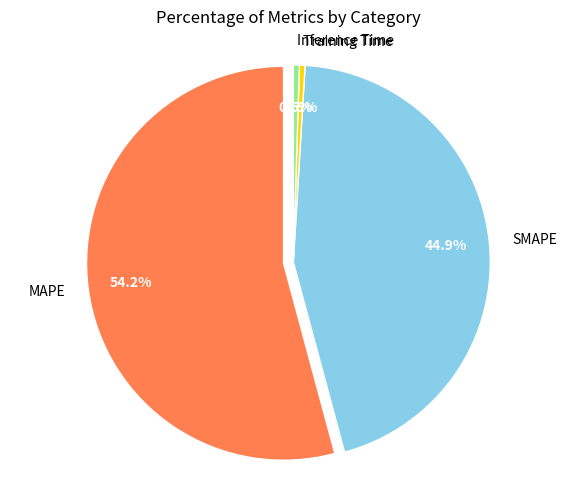

What percentage is the SMAPE slice, to the nearest percent?

45%